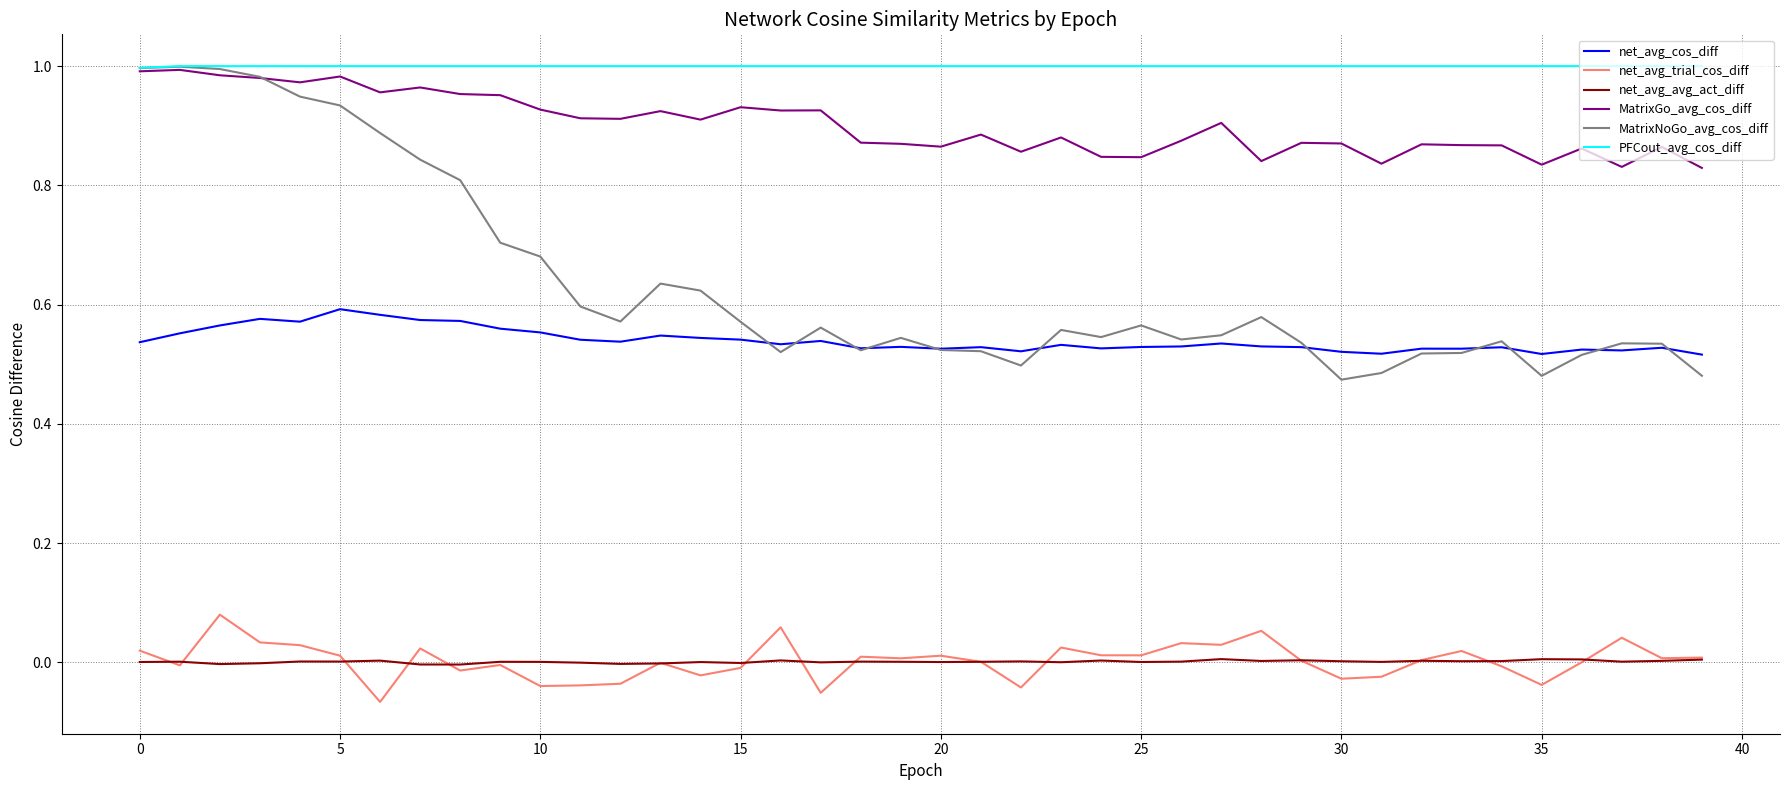

True or false: net_avg_avg_act_diff has more than 1 interior local peaks.

True